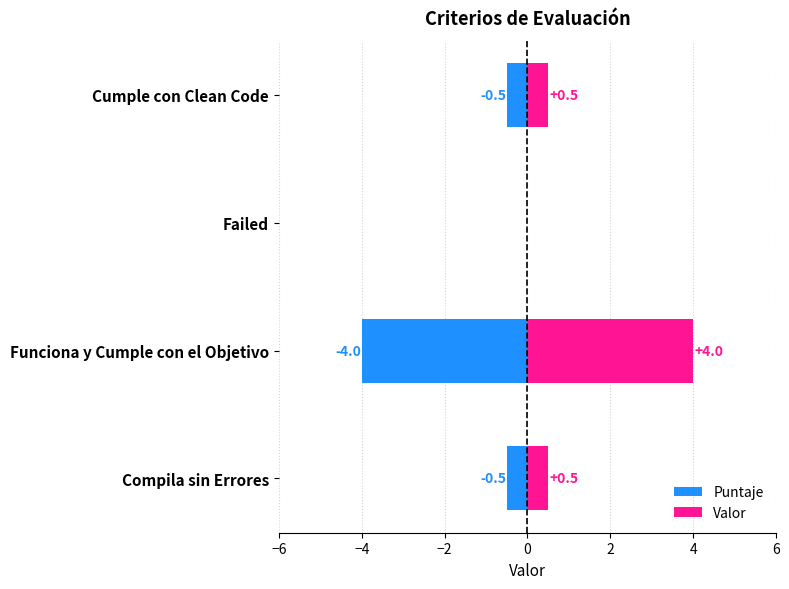

Reading right to left, list all the values displayed in this chart.

Puntaje: -0.5	0.0	-4.0	-0.5
Valor: 0.5	0.0	4.0	0.5